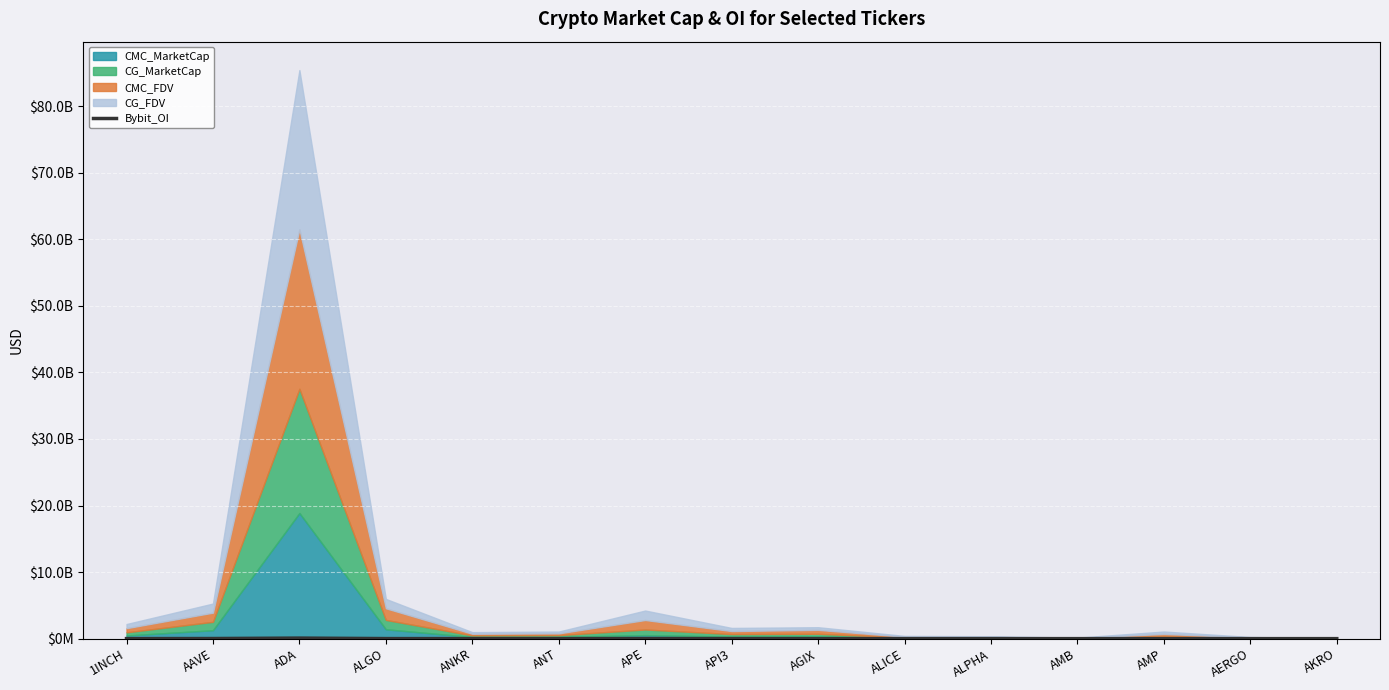

List the labels in order of value, largest first.

ADA, AAVE, APE, ALGO, API3, ANKR, 1INCH, AGIX, ANT, ALICE, ALPHA, AMB, AKRO, AERGO, AMP